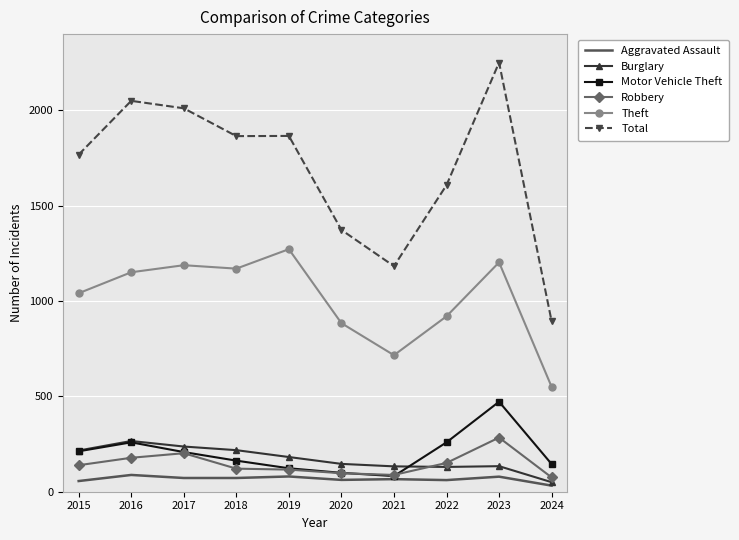

Is it true that Motor Vehicle Theft equals 55 at 2022?

False